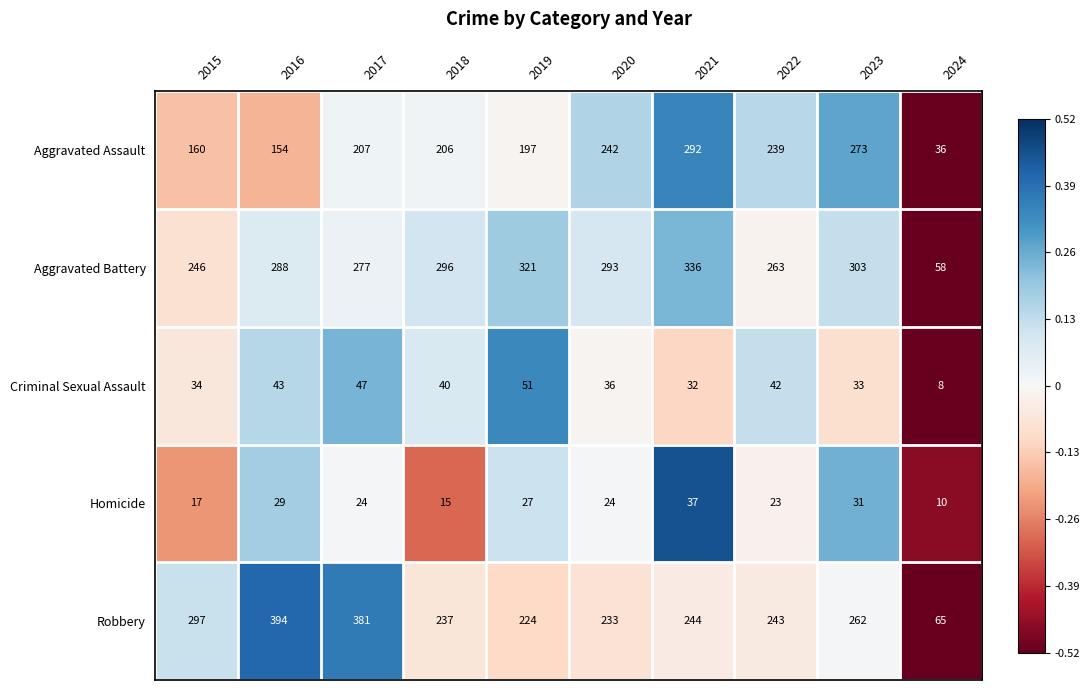

What is the approximate value of Criminal Sexual Assault at 2020?

36